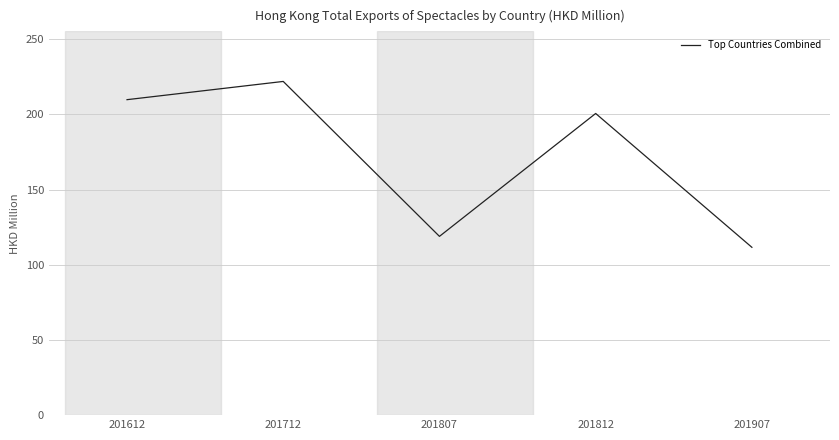

Between 201807 and 201612, which is larger?

201612